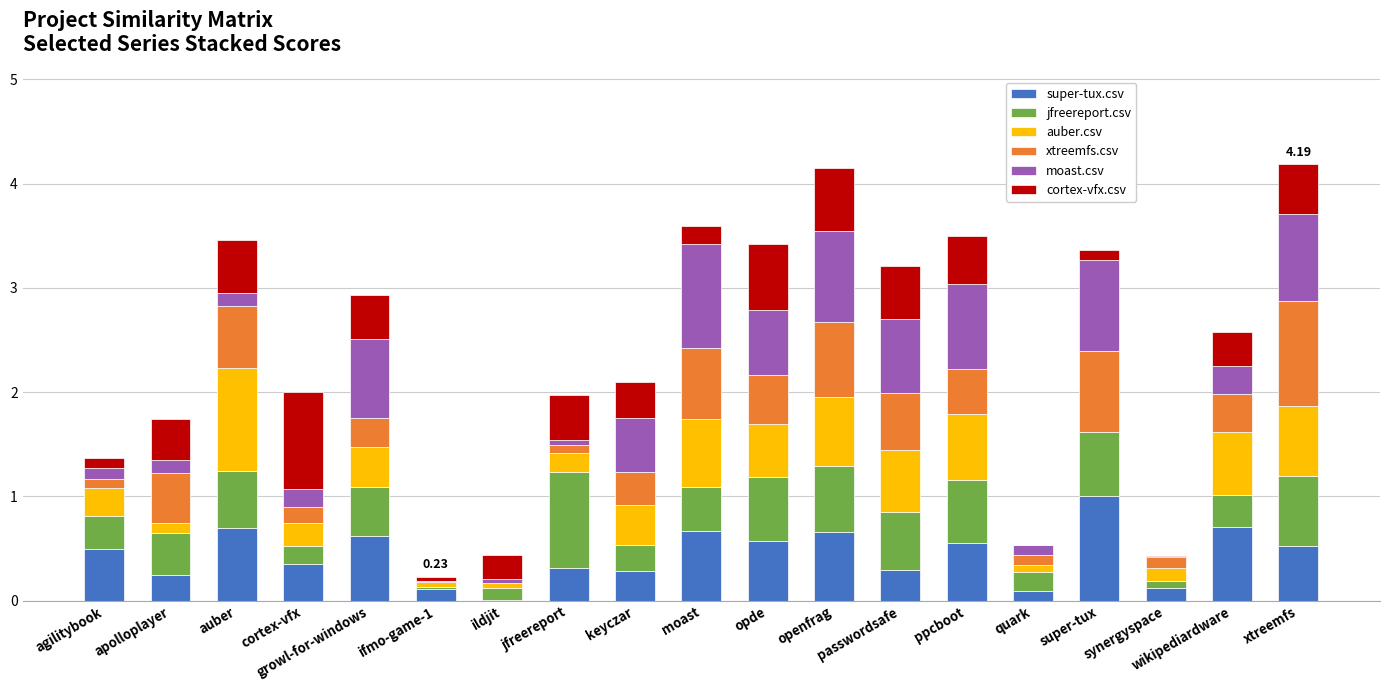

How many categories are shown in the chart?

19